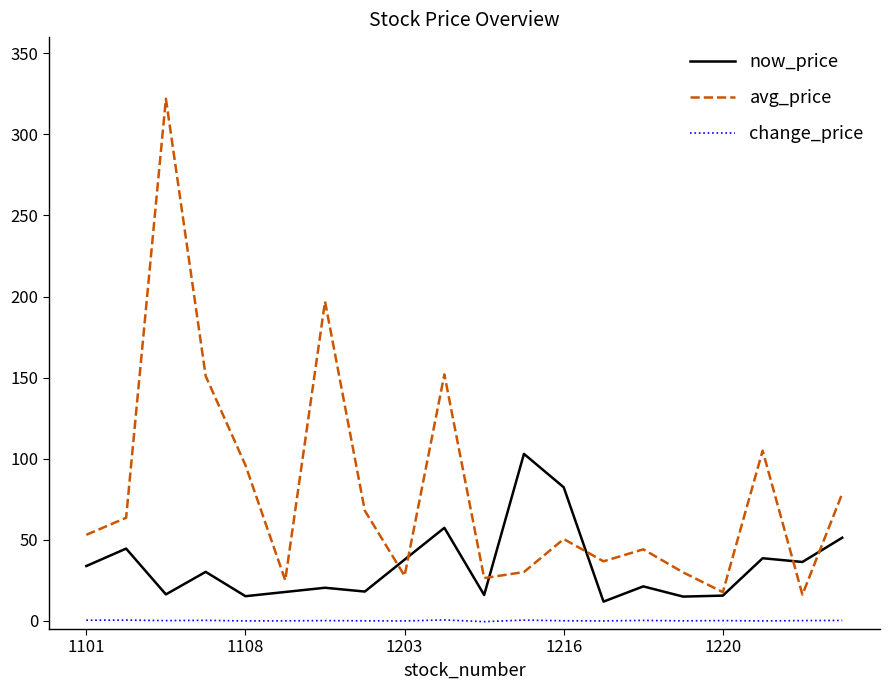

What is the highest value of the avg_price series?

322.0